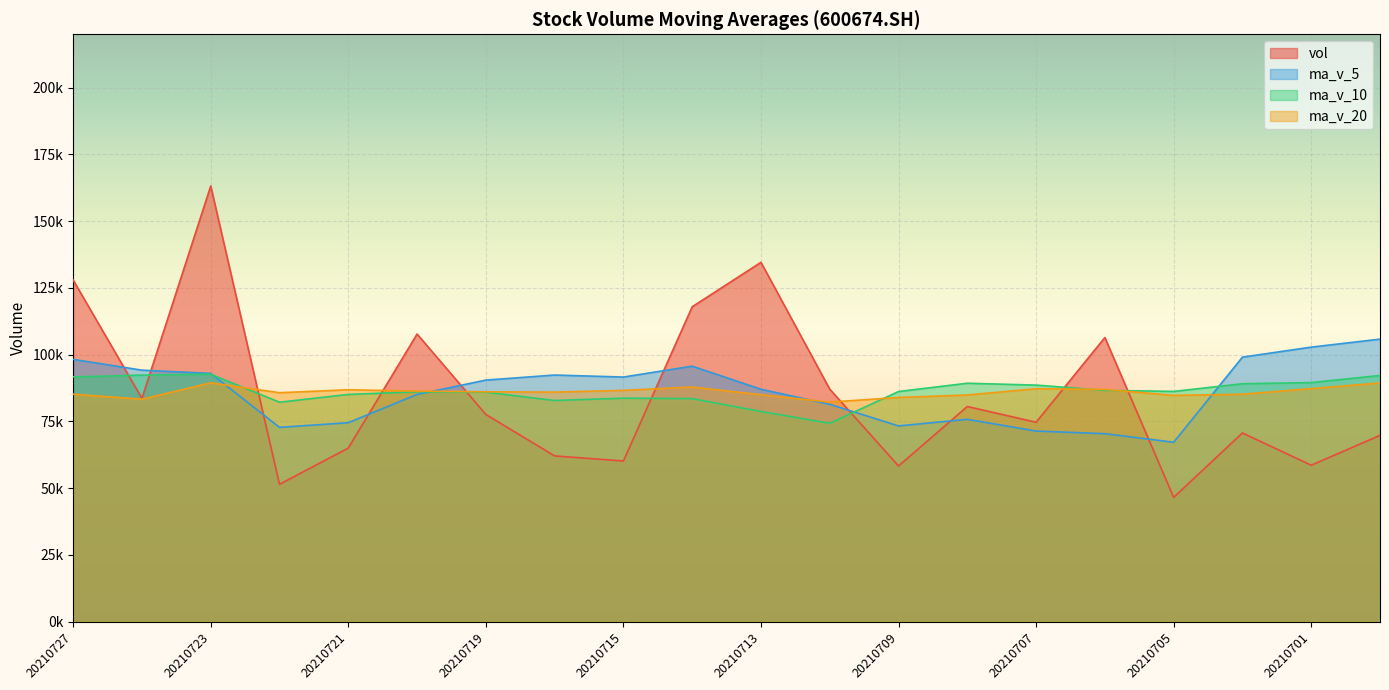

What is the value of the ma_v_20 point at the 15th from the left?

87214.5